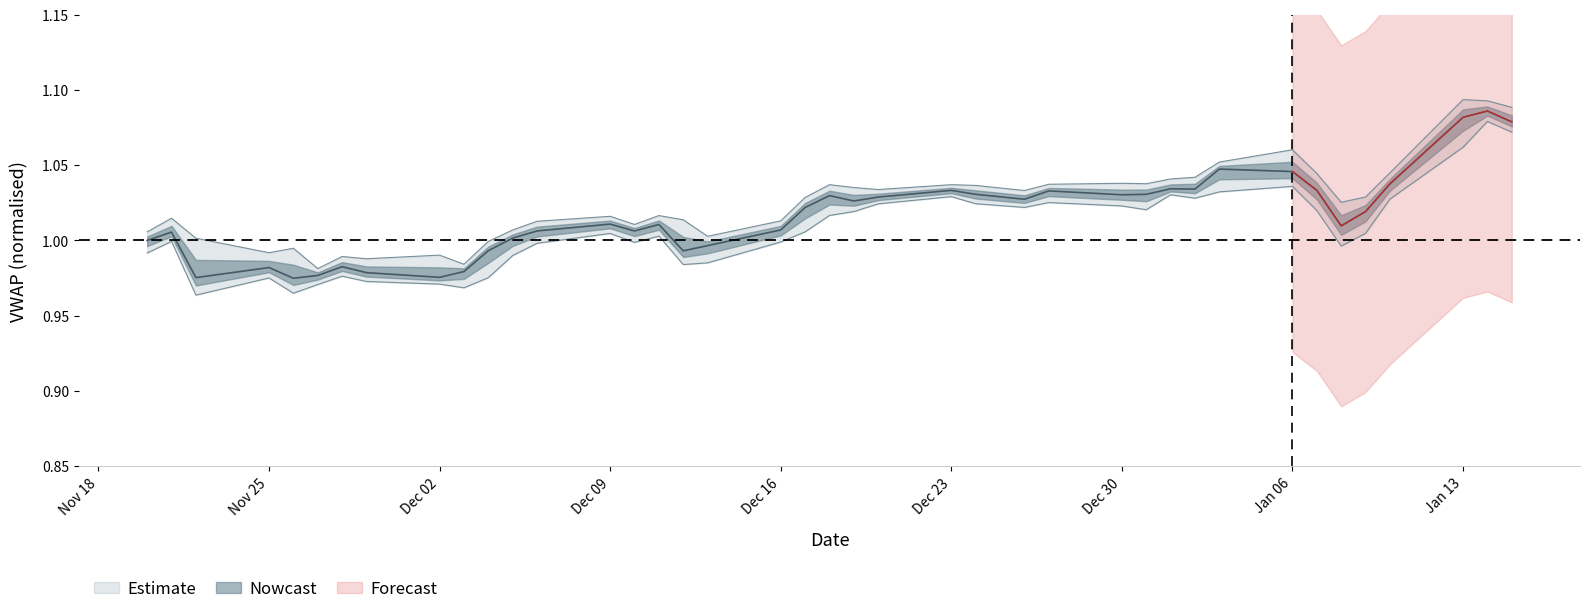

True or false: VWAP and High cross at least once.

False